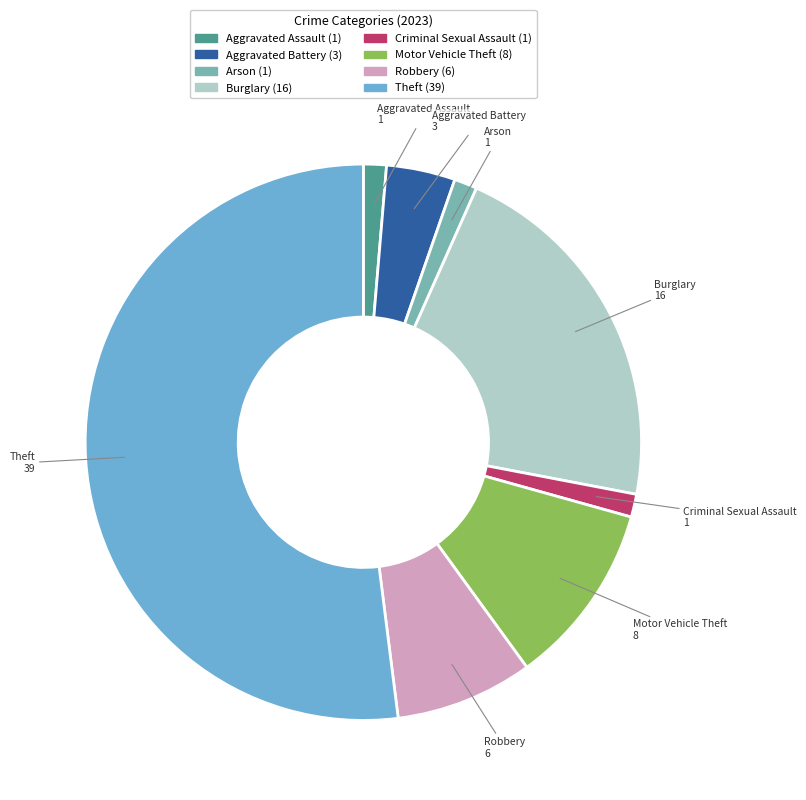

Which slice is the largest?

Theft